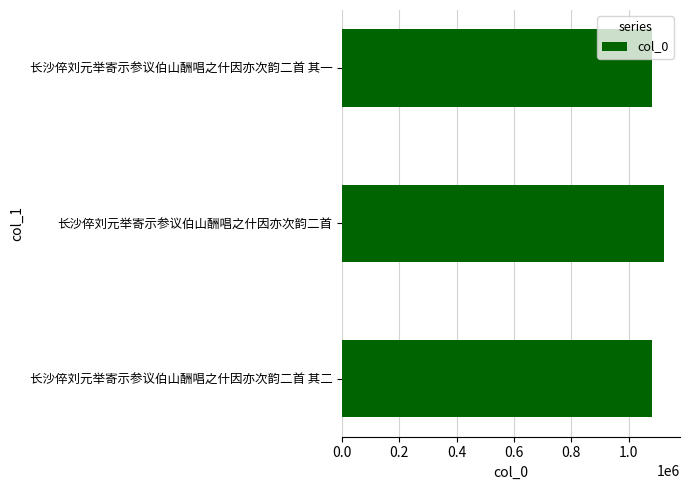

The value at 长沙倅刘元举寄示参议伯山酬唱之什因亦次韵二首 其二 is 1759489. True or false?

False